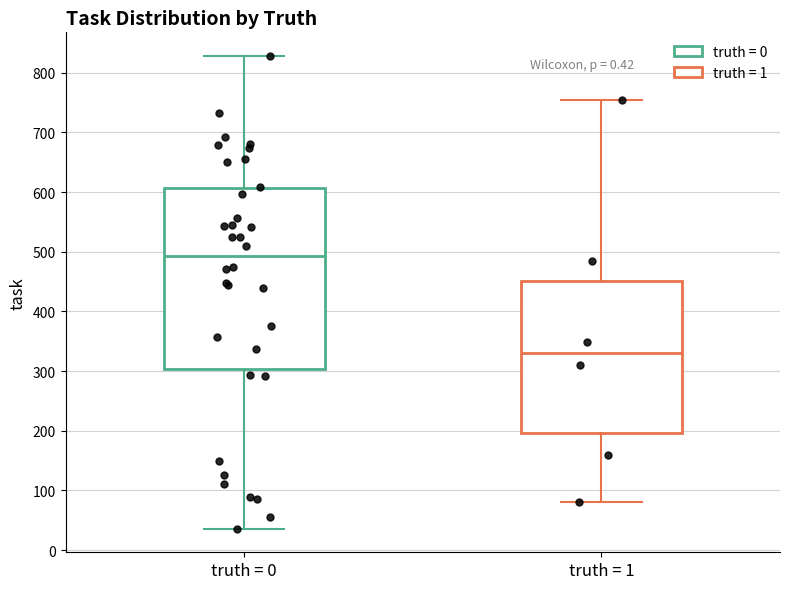

Which box is the tallest, from its lower edge to its upper edge?

truth = 0